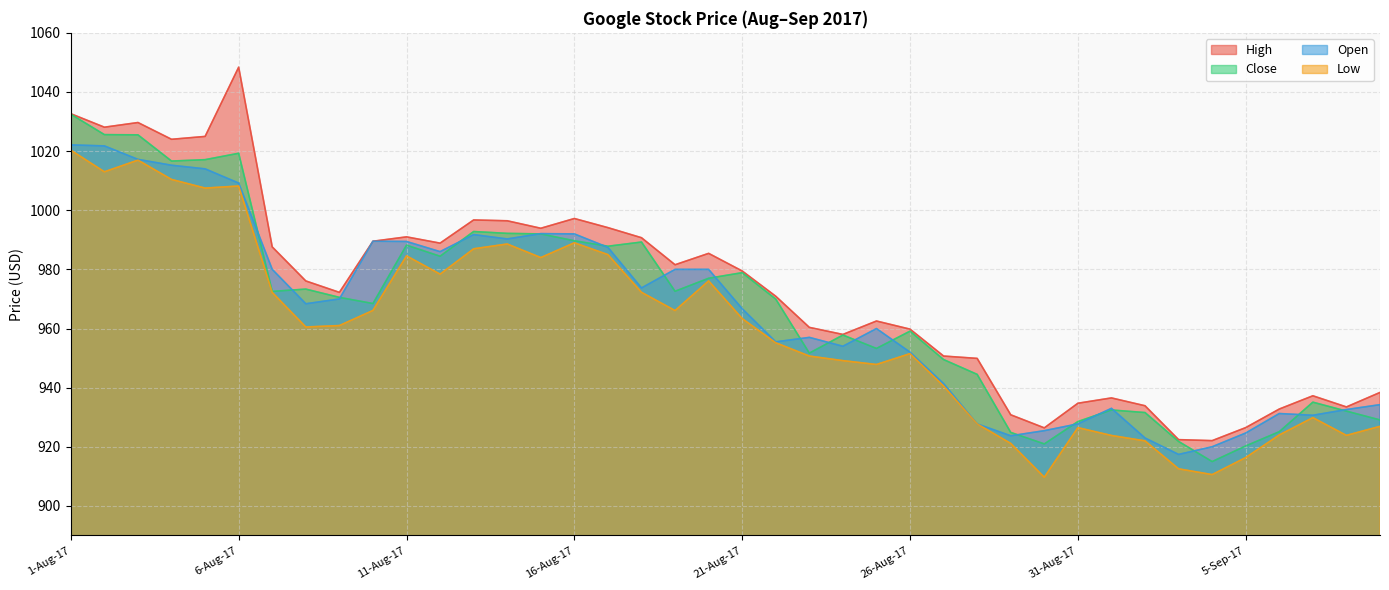

The Open series shows 992.1 at 15-Aug-17. True or false?

True